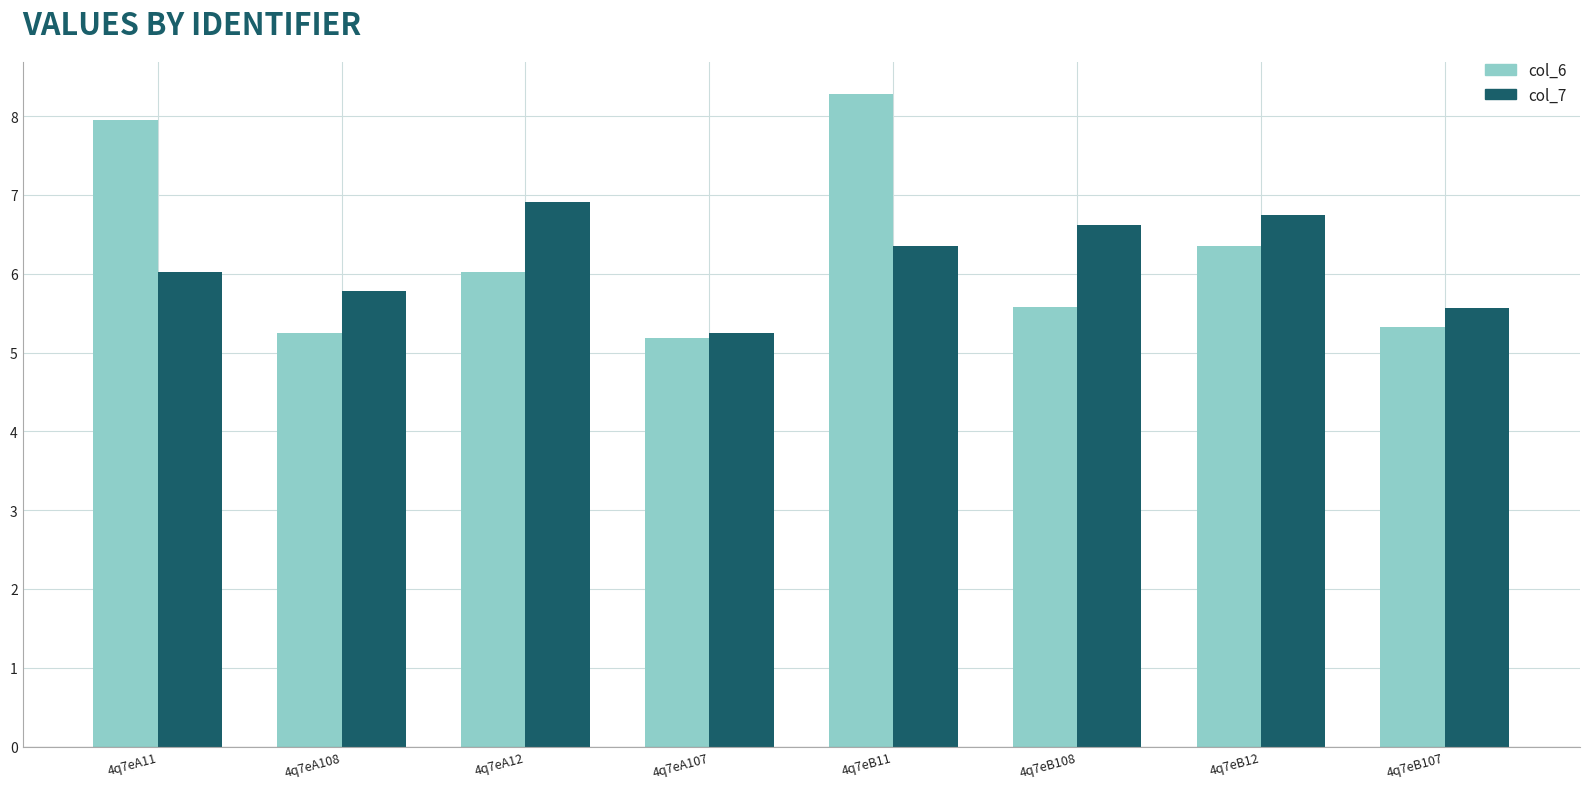

Read the col_7 value at 4q7eB11.

6.3